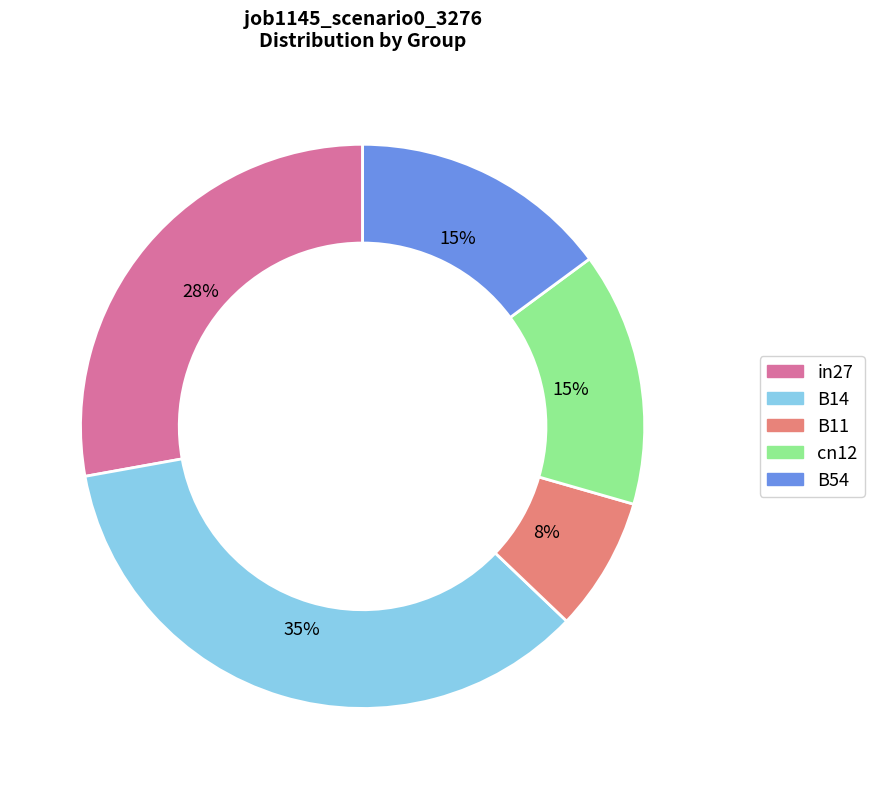

To the nearest percent, what percentage of the pie is B54?

15%